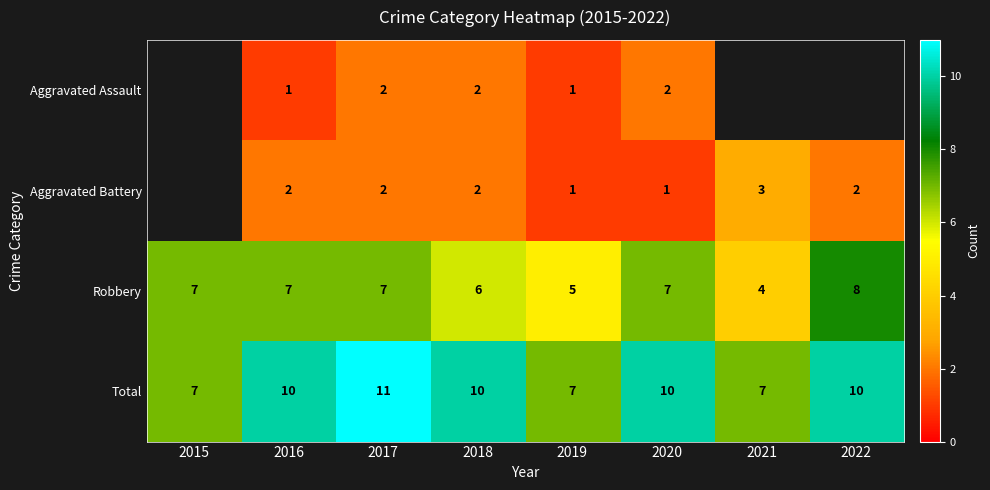

The value of Aggravated Battery at 2016 is 2. True or false?

True